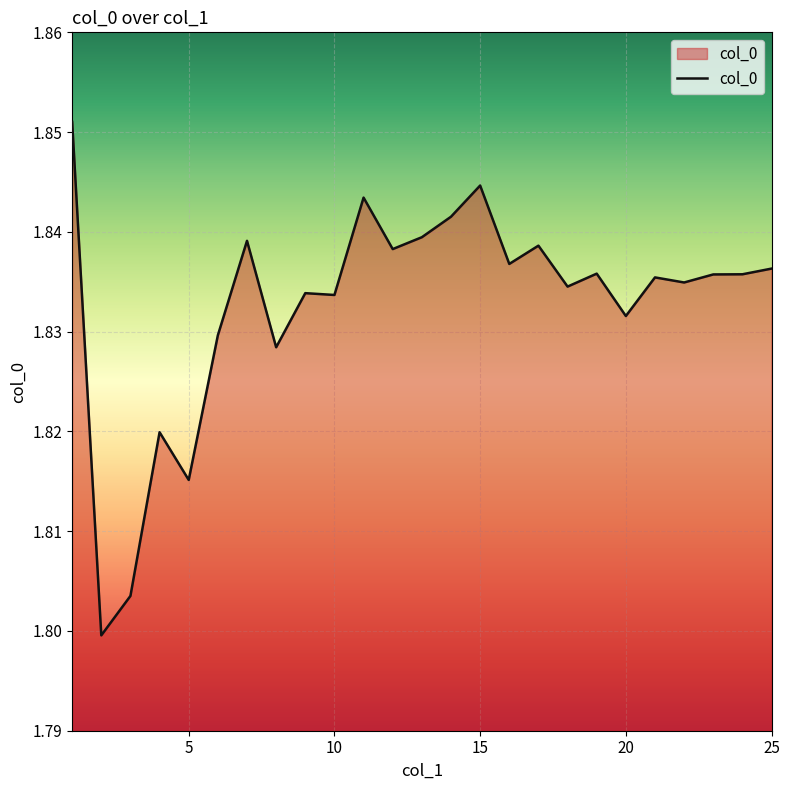

List the labels in order of value, smallest first.

2, 3, 5, 4, 8, 6, 20, 10, 9, 18, 22, 21, 23, 24, 19, 25, 16, 12, 17, 7, 13, 14, 11, 15, 1